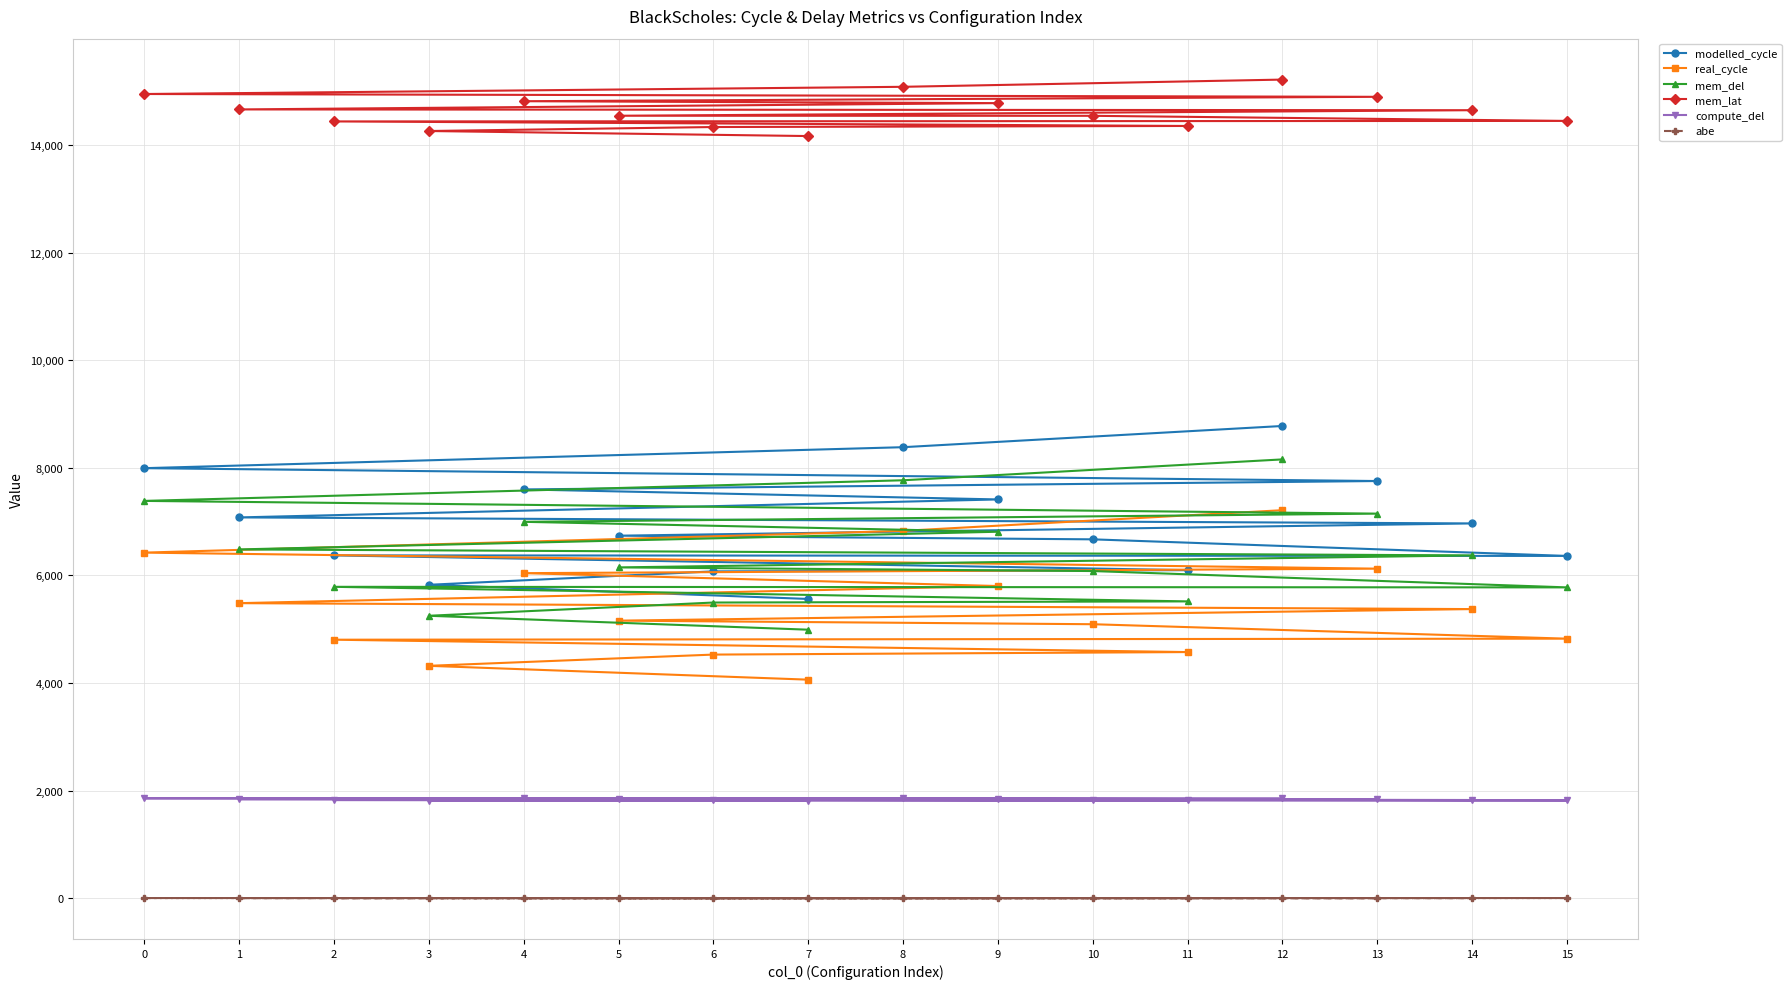

At 3, list the series in order from smallest to largest.

abe, compute_del, real_cycle, mem_del, modelled_cycle, mem_lat